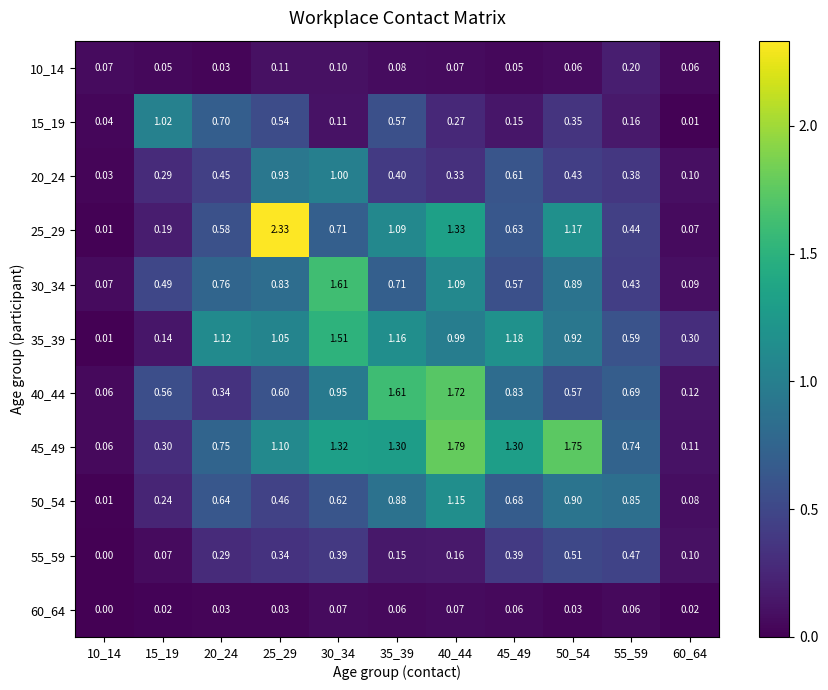

Is the value of 25_29 at 45_49 greater than the value of 10_14 at 50_54?

Yes